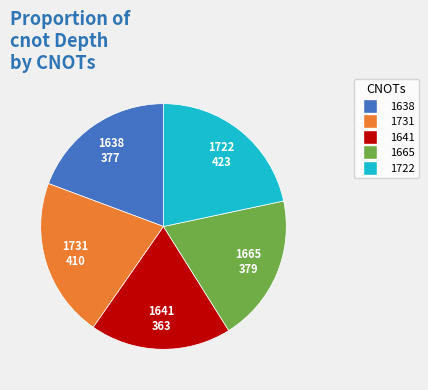

Is there a majority slice in this chart?

No